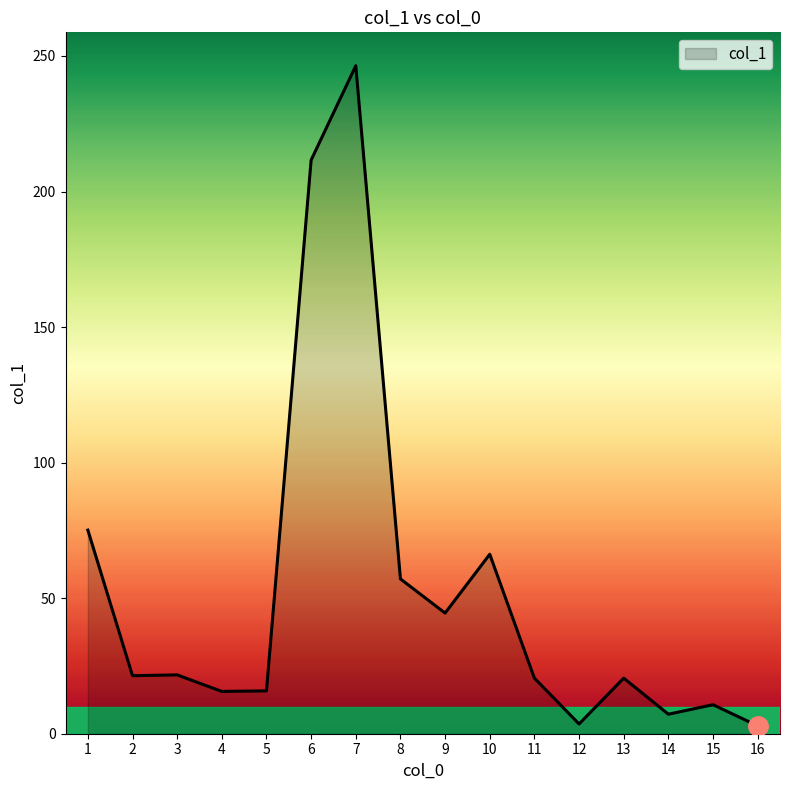

What is the difference between the second highest and minimum values?

208.7